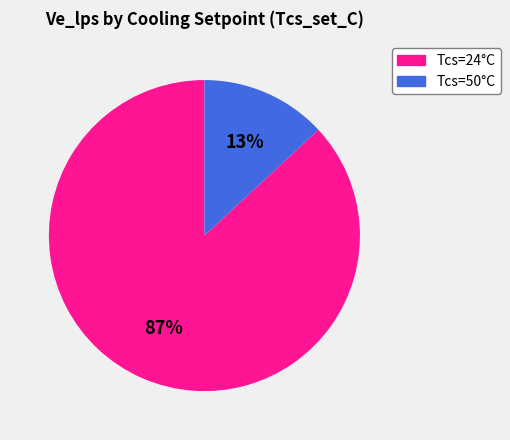

How many slices are in this pie chart?

2